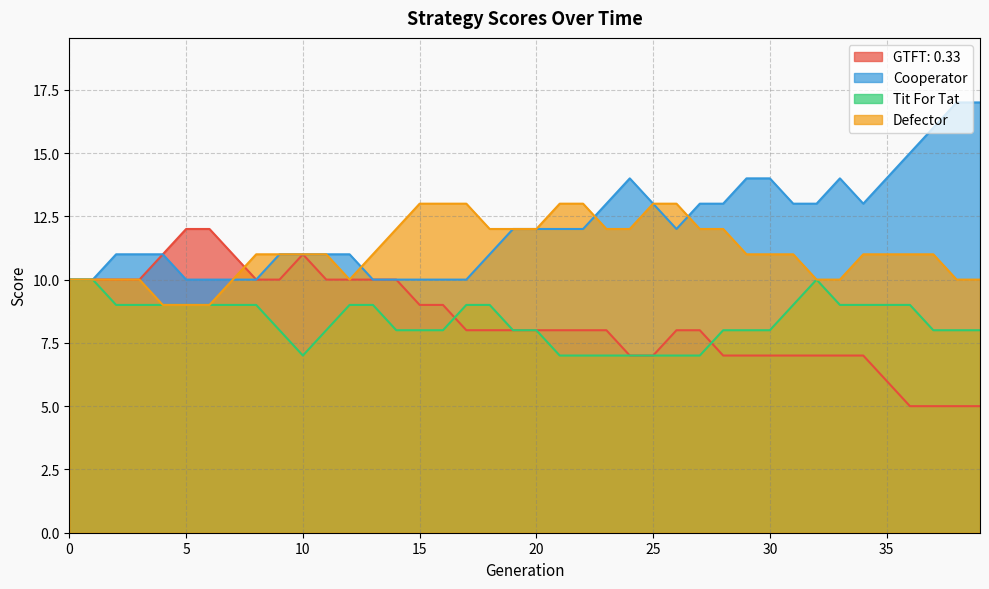

In Cooperator, how many points are higher than both neighbors (excluding endpoints)?

2